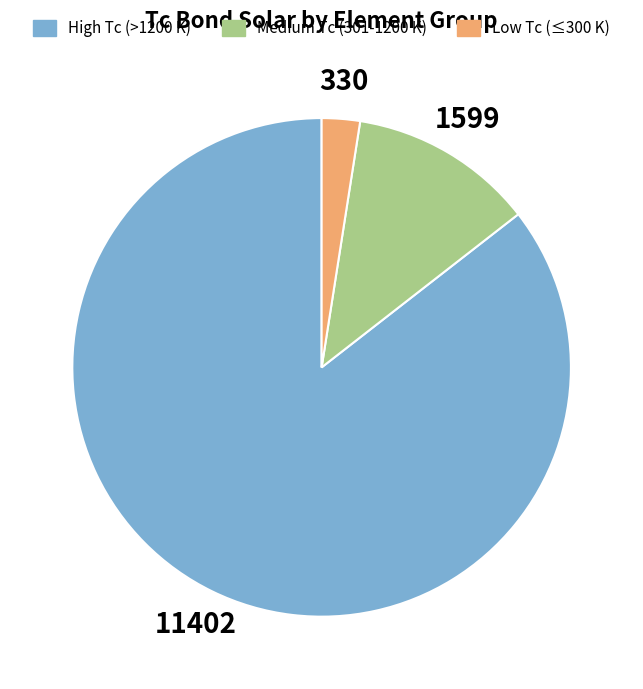

Is there any slice that represents more than half of the pie?

Yes